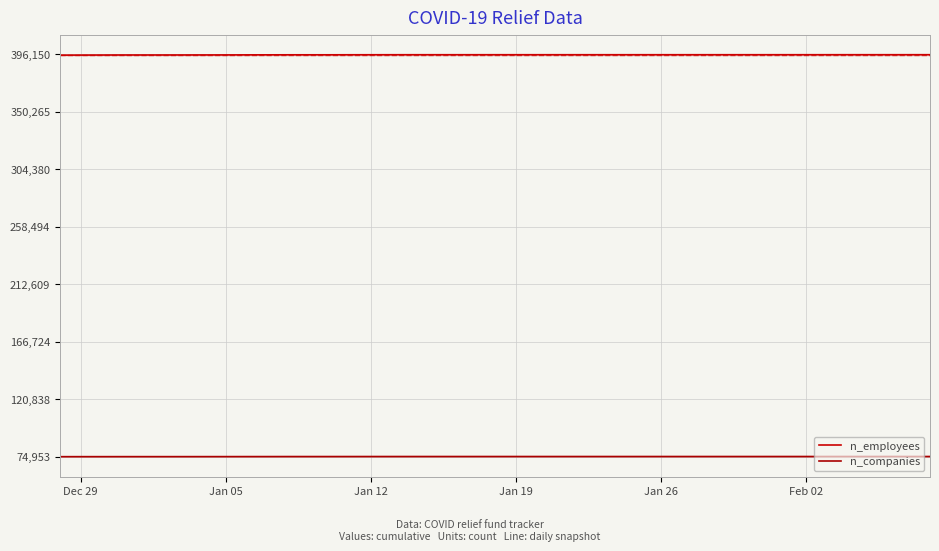

At how many categories does at least one series exceed 278667?

40